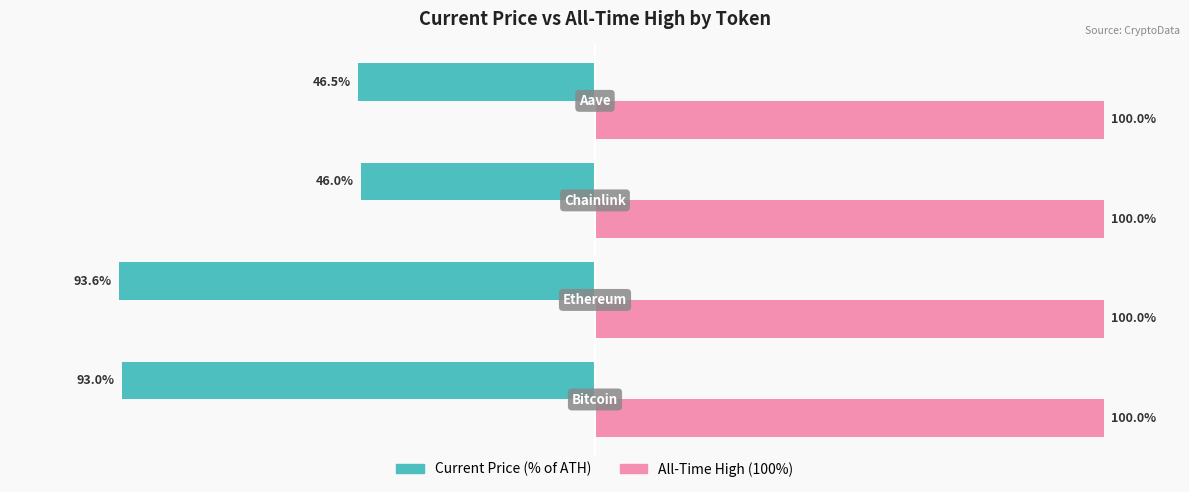

Which series has the widest spread of values?

Current Price (% of ATH)